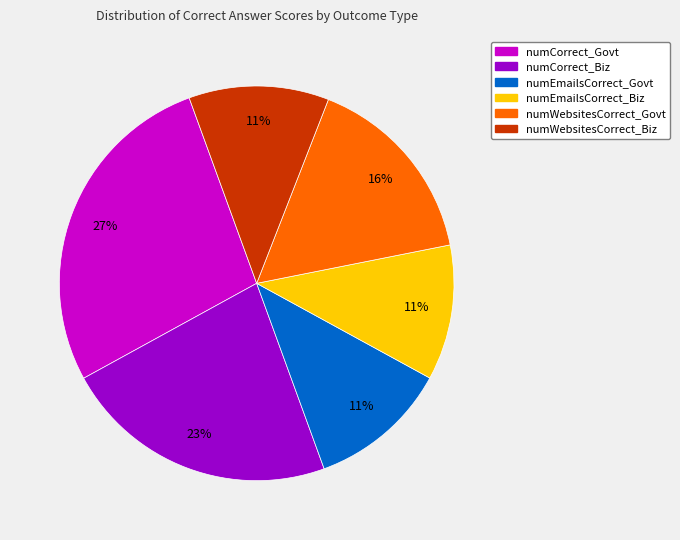

Do numWebsitesCorrect_Biz and numWebsitesCorrect_Govt together represent more than half of the pie?

No